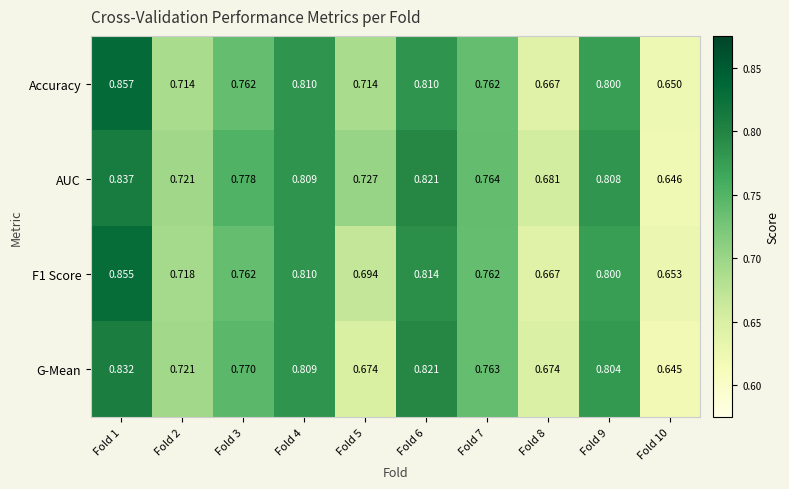

Which series changed the most between Fold 1 and Fold 9?

Accuracy